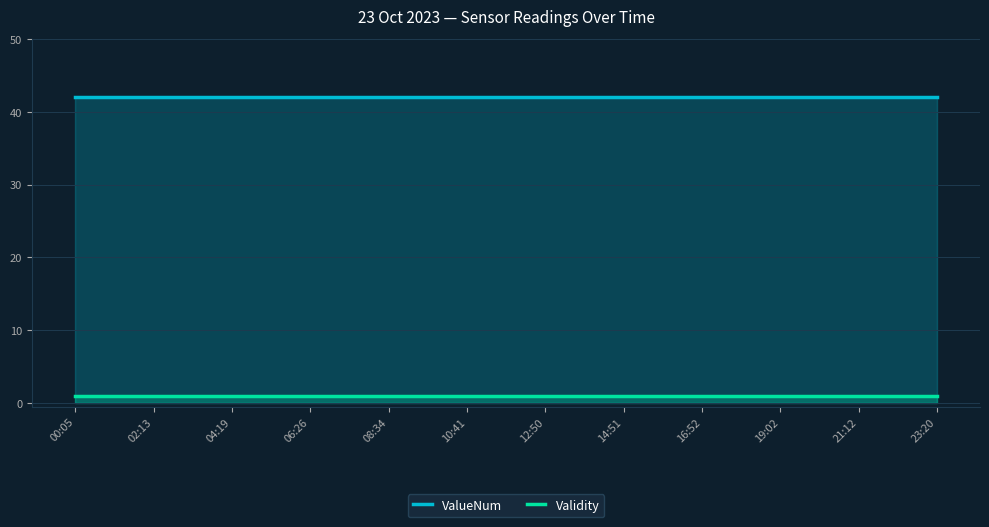

True or false: ValueNum has a value of 42 at 16:52.

True